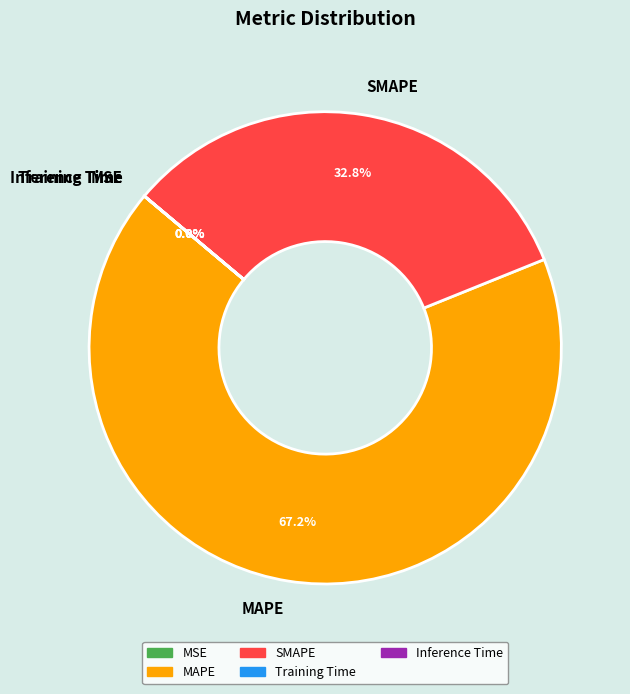

Is there a majority slice in this chart?

Yes